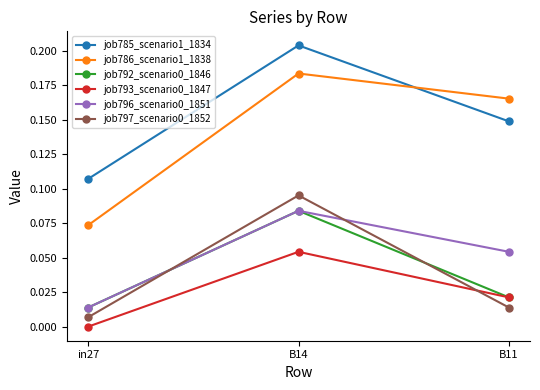

Which category has the highest value across all series?

B14